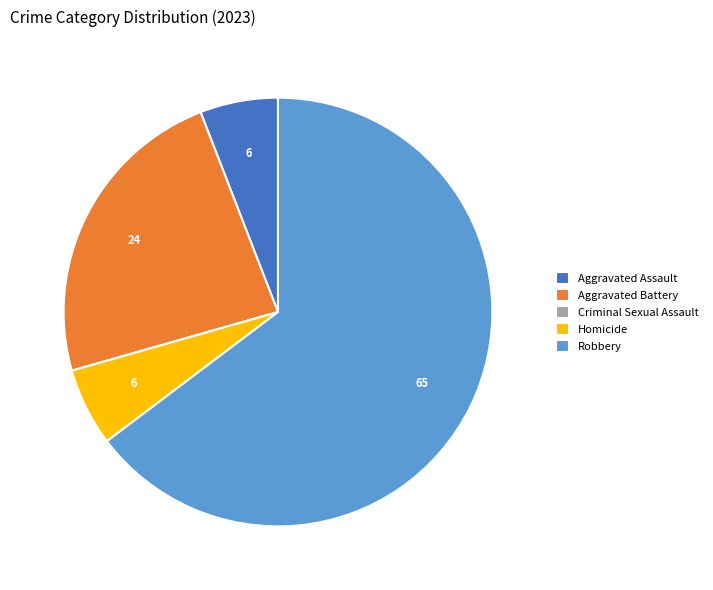

The Aggravated Battery slice represents 24% of the pie. True or false?

True